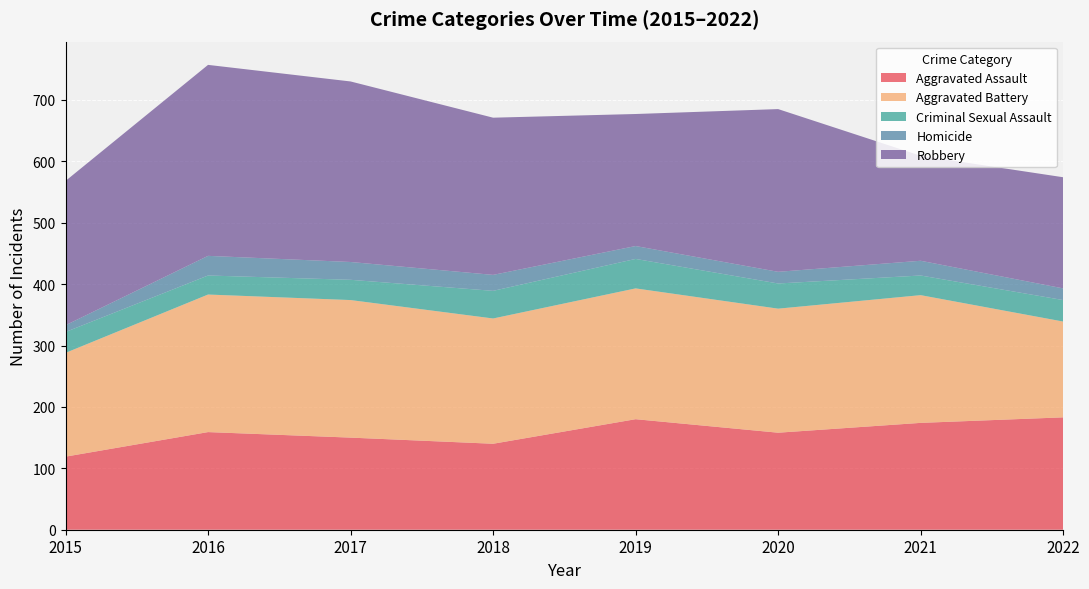

Reading left to right, extract all data points from this chart.

Aggravated Assault: 2015=119	2016=159	2017=150	2018=140	2019=180	2020=158	2021=174	2022=183
Aggravated Battery: 2015=169	2016=224	2017=224	2018=204	2019=213	2020=202	2021=208	2022=156
Criminal Sexual Assault: 2015=34	2016=31	2017=33	2018=45	2019=48	2020=41	2021=32	2022=35
Homicide: 2015=11	2016=32	2017=29	2018=26	2019=21	2020=19	2021=24	2022=19
Robbery: 2015=235	2016=311	2017=294	2018=256	2019=215	2020=265	2021=171	2022=181